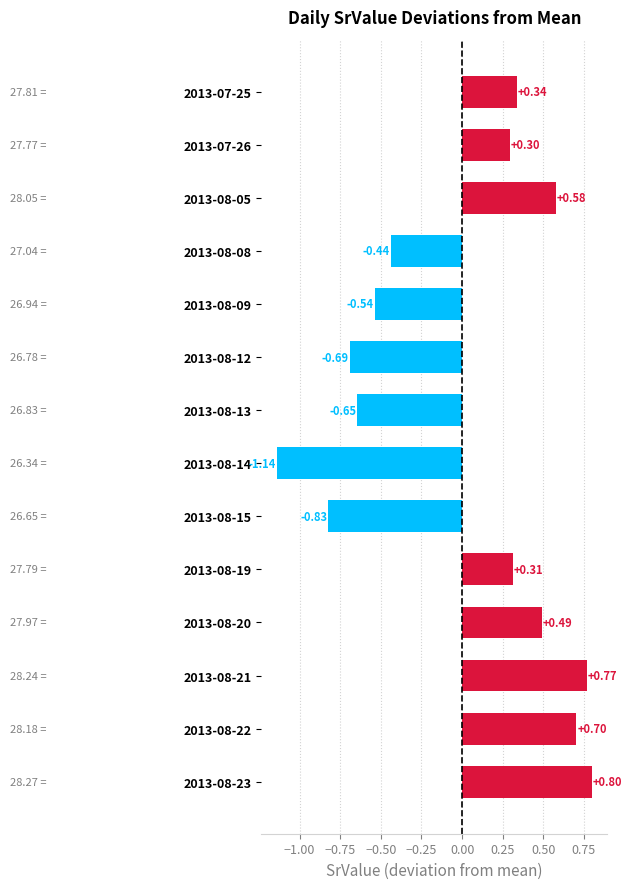

Does the chart contain any negative values?

Yes